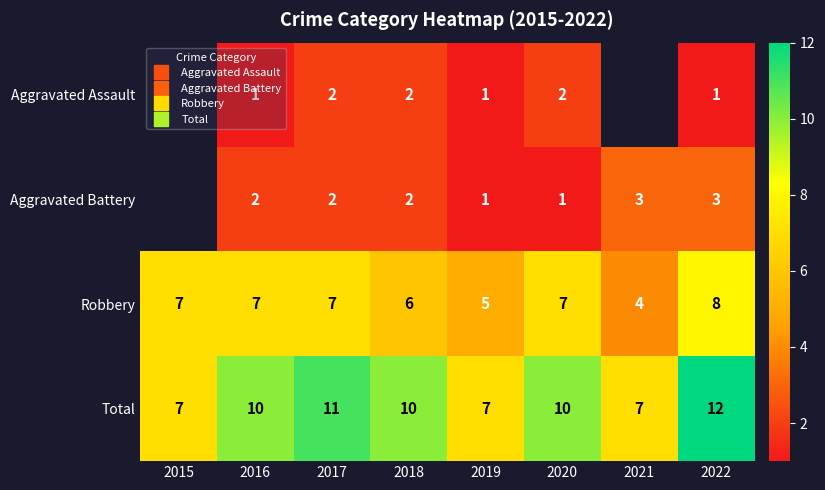

What is the average value of the Total series?

9.2